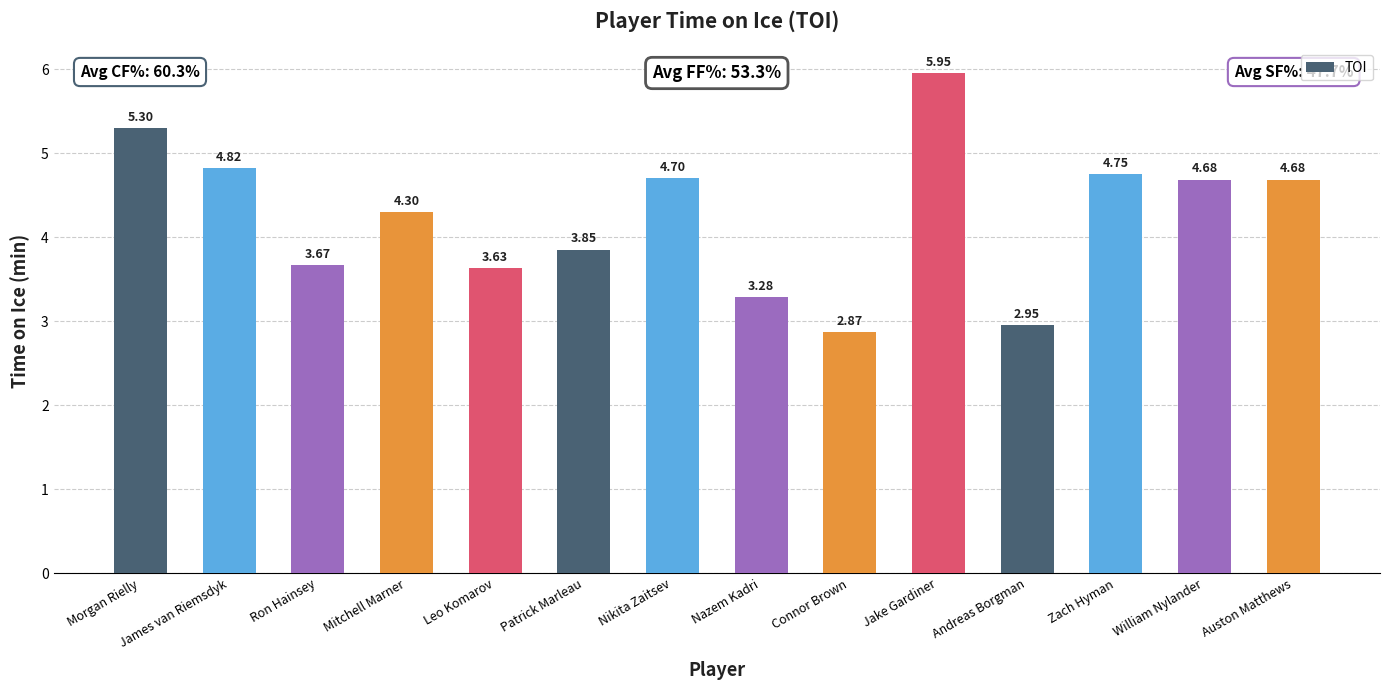

How many values are below 4?

6